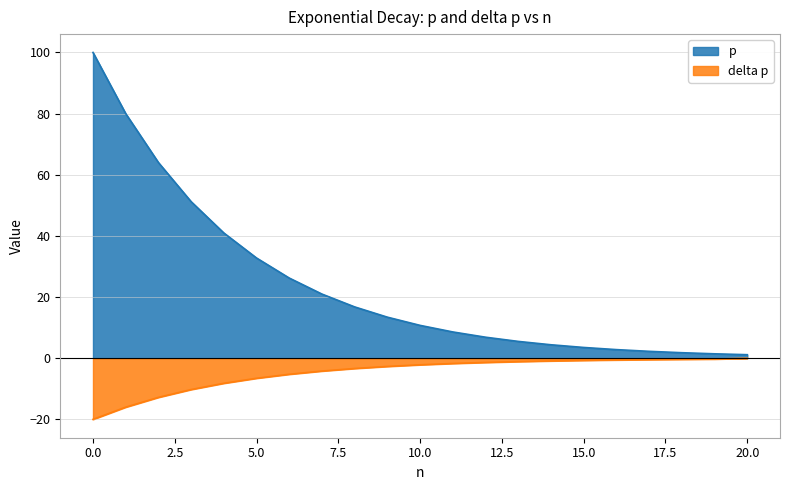

What is the spread (max minus min) of values at 16?

3.4